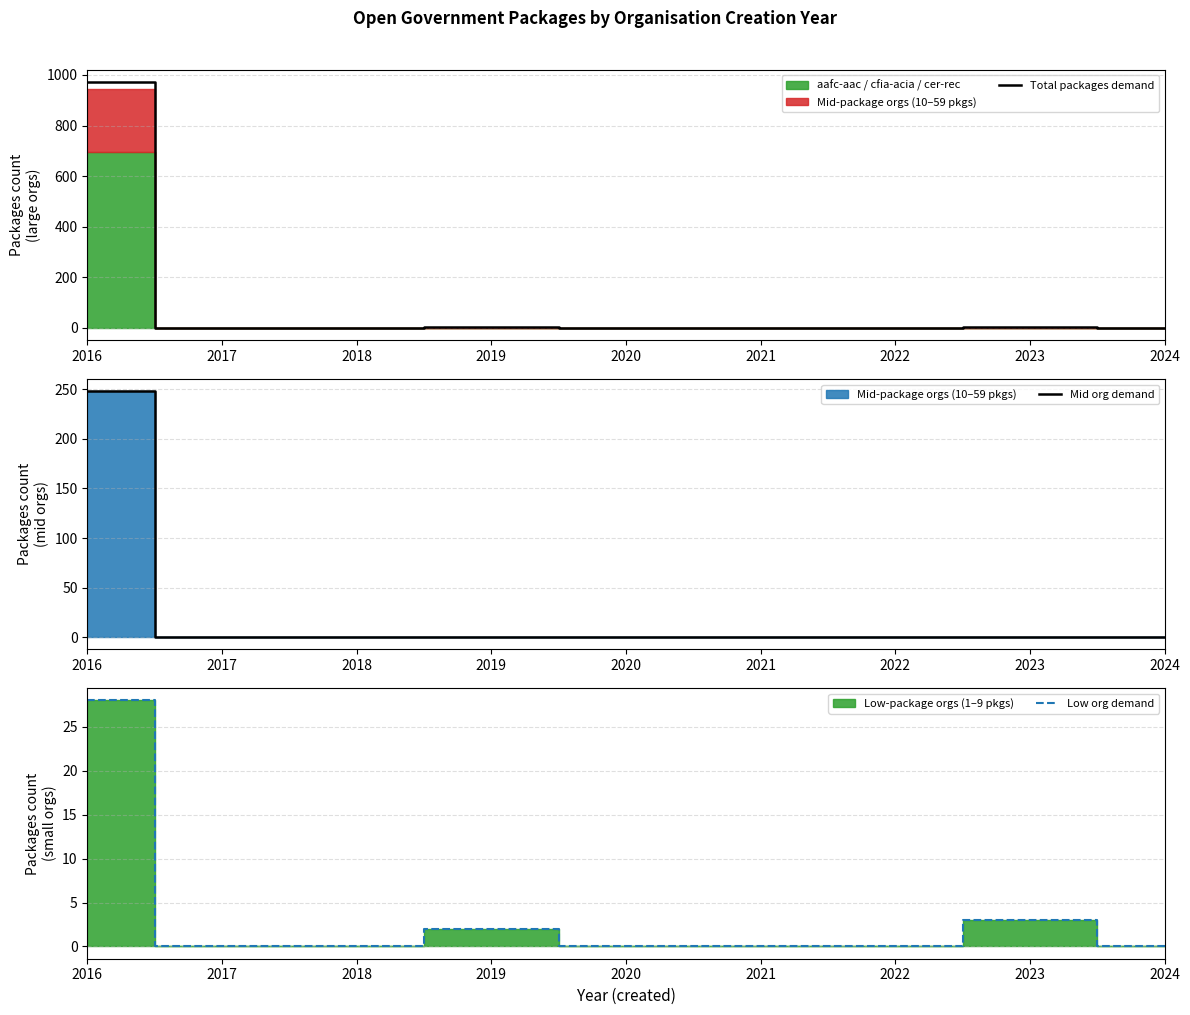

Is it true that Mid org demand equals 0 at 2018?

True